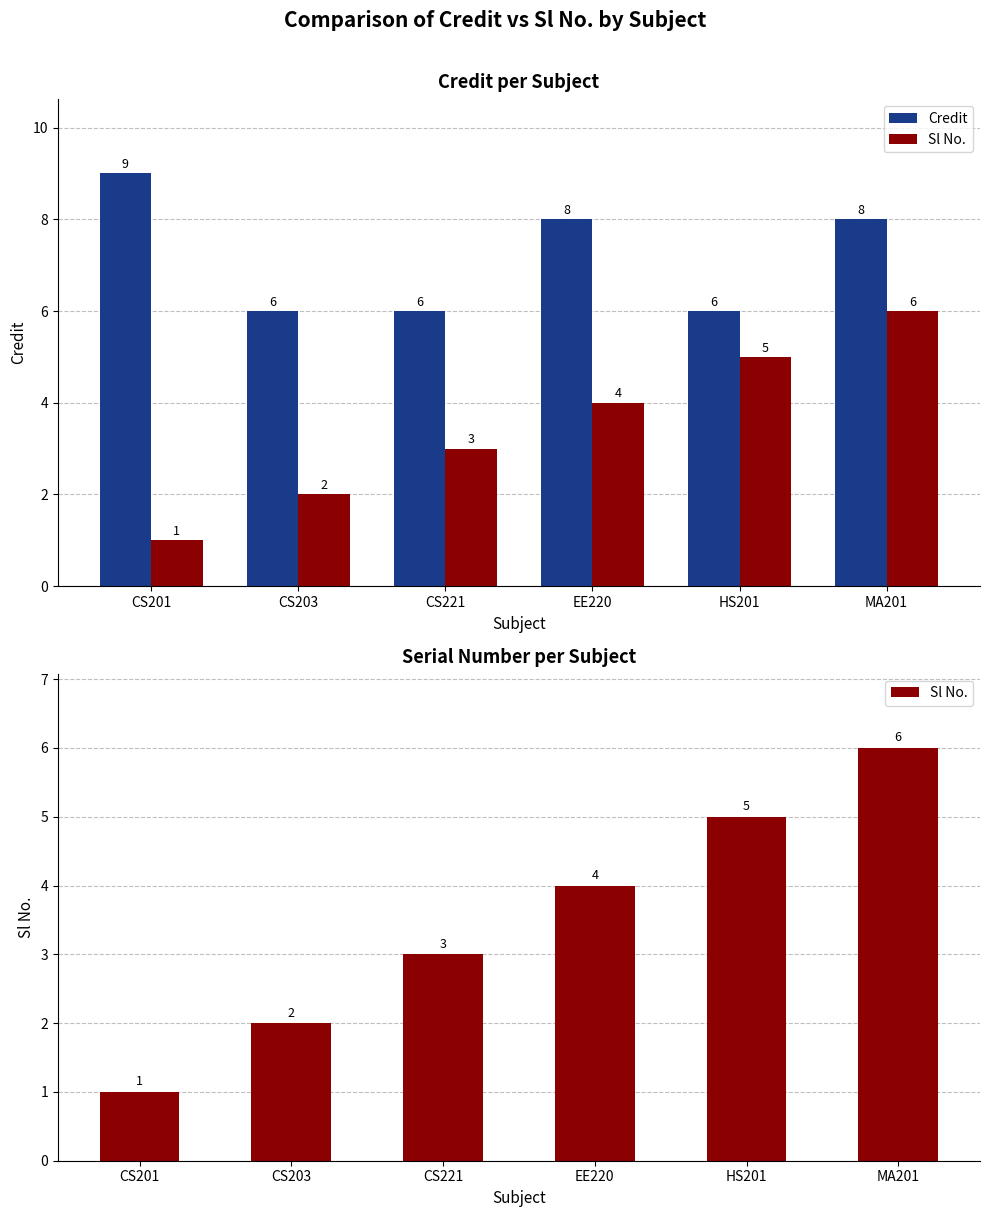

The Credit series shows 9 at CS201. True or false?

True